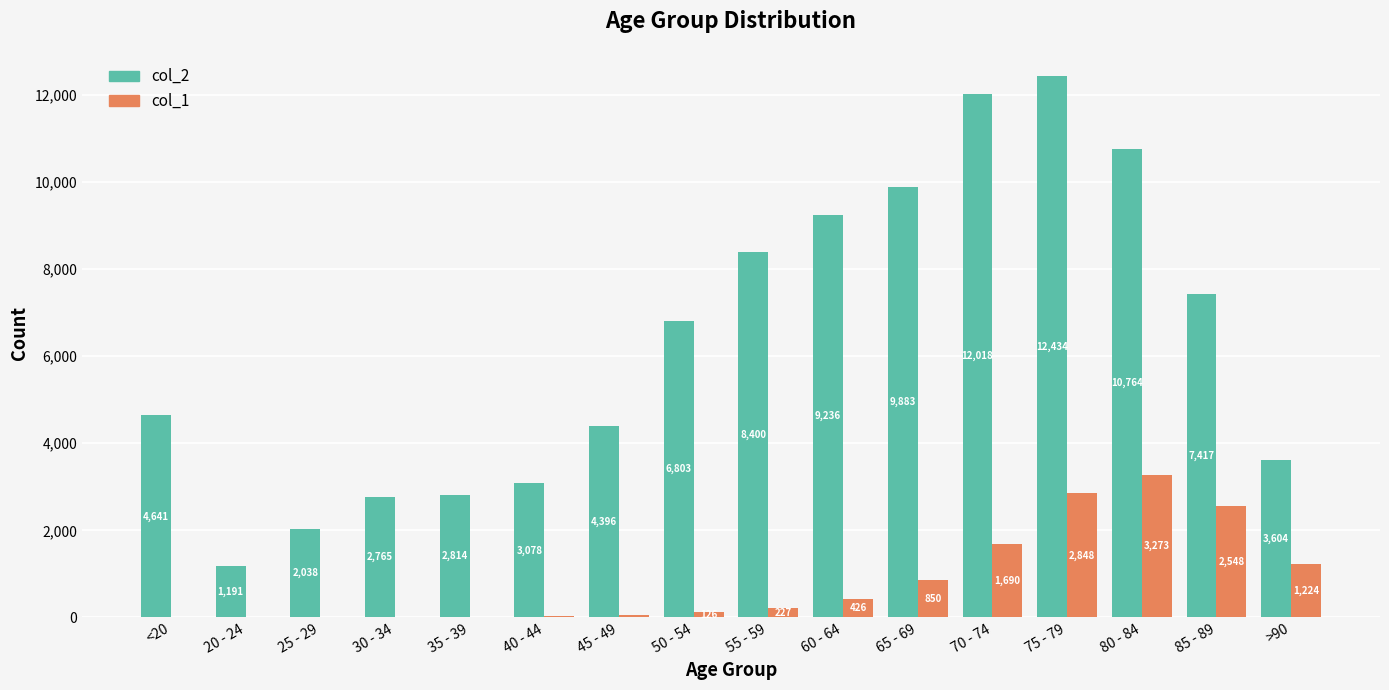

True or false: col_1 has a value of 2848 at 75 - 79.

True